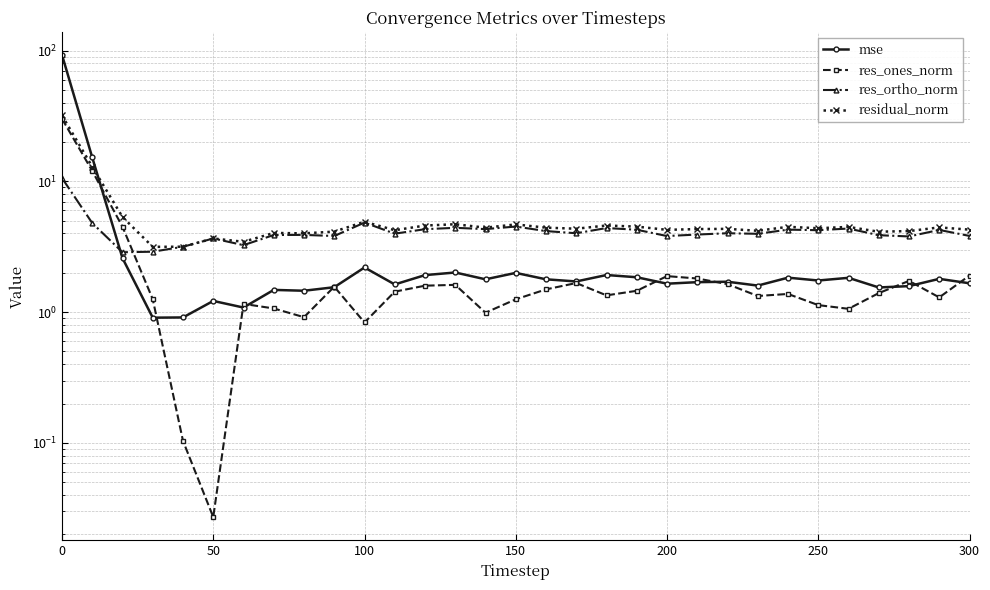

How many lines are shown in the chart?

4